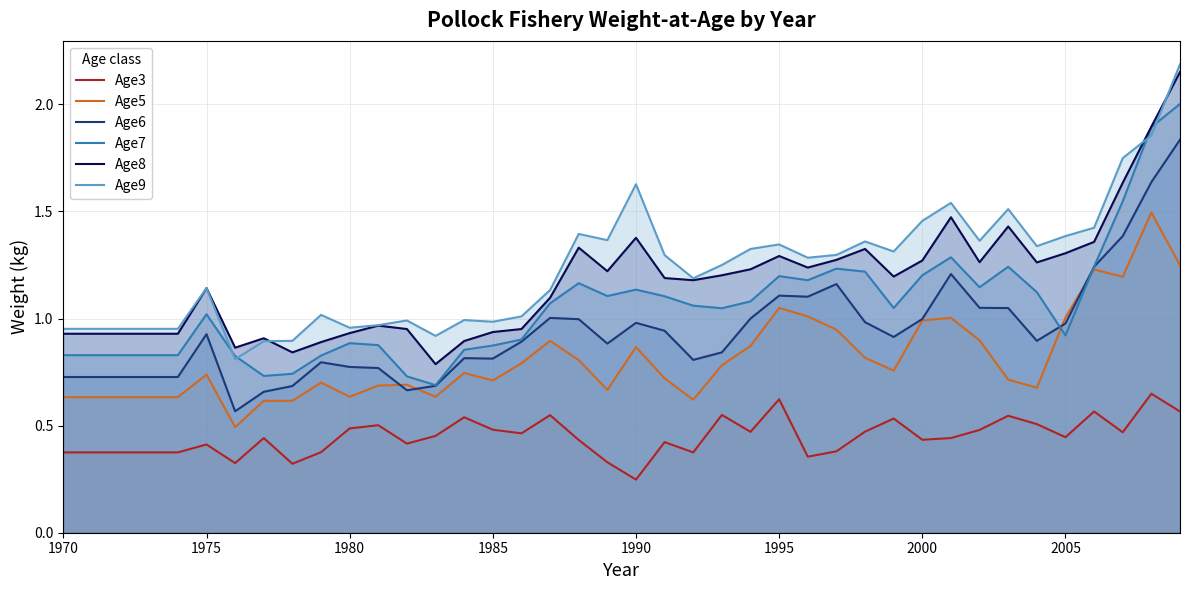

Which label corresponds to the smallest value in the chart?

1990